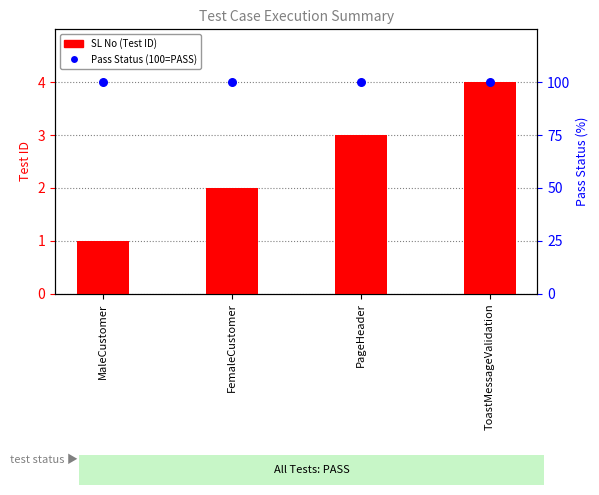

Which series has the widest spread of Y values?

SL No (Test ID)